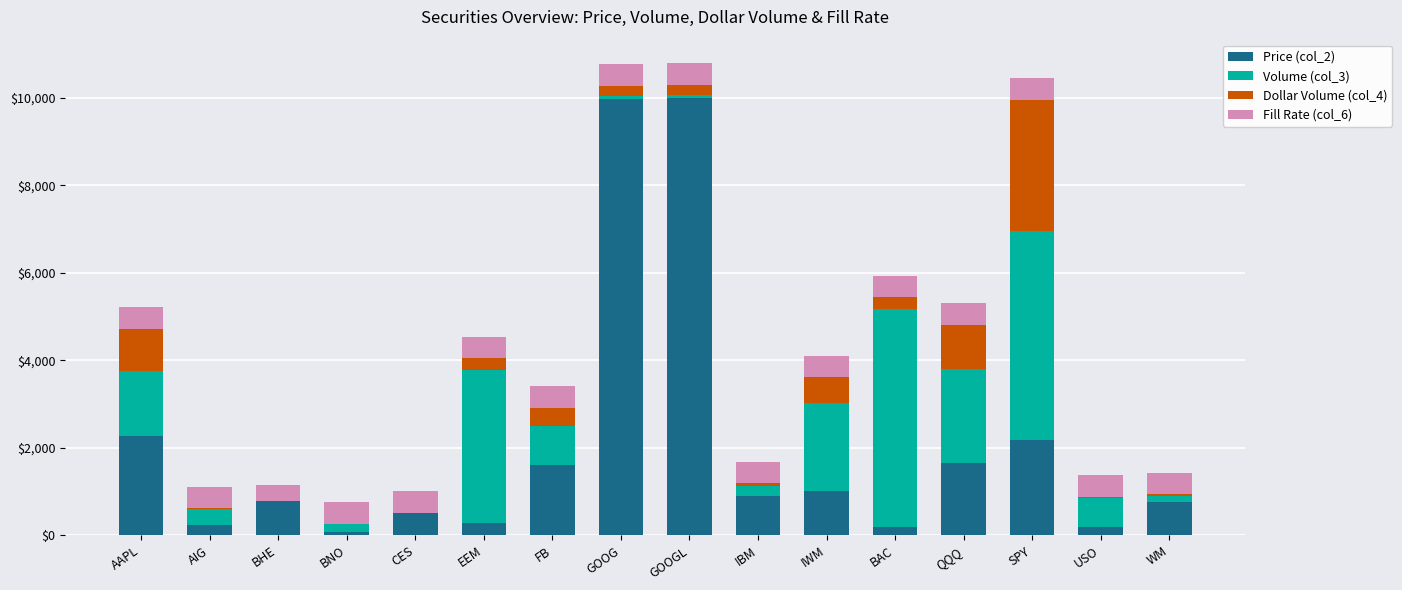

What is the total value across all series at QQQ?

5309.2